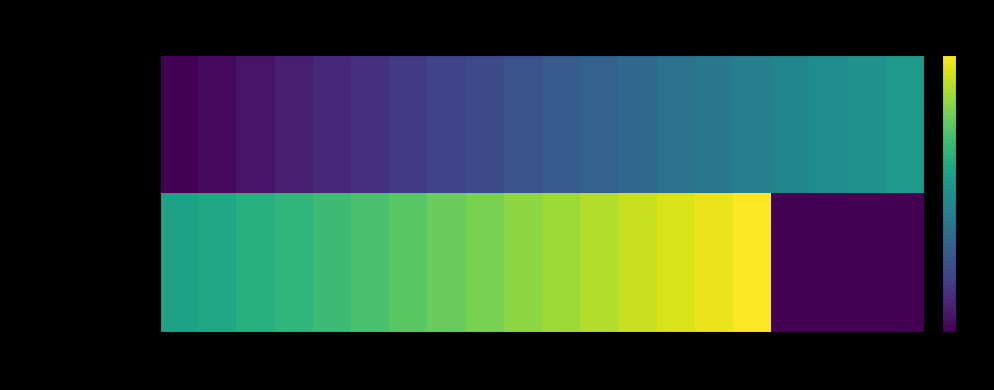

At which category is the sum across all series the highest?

15